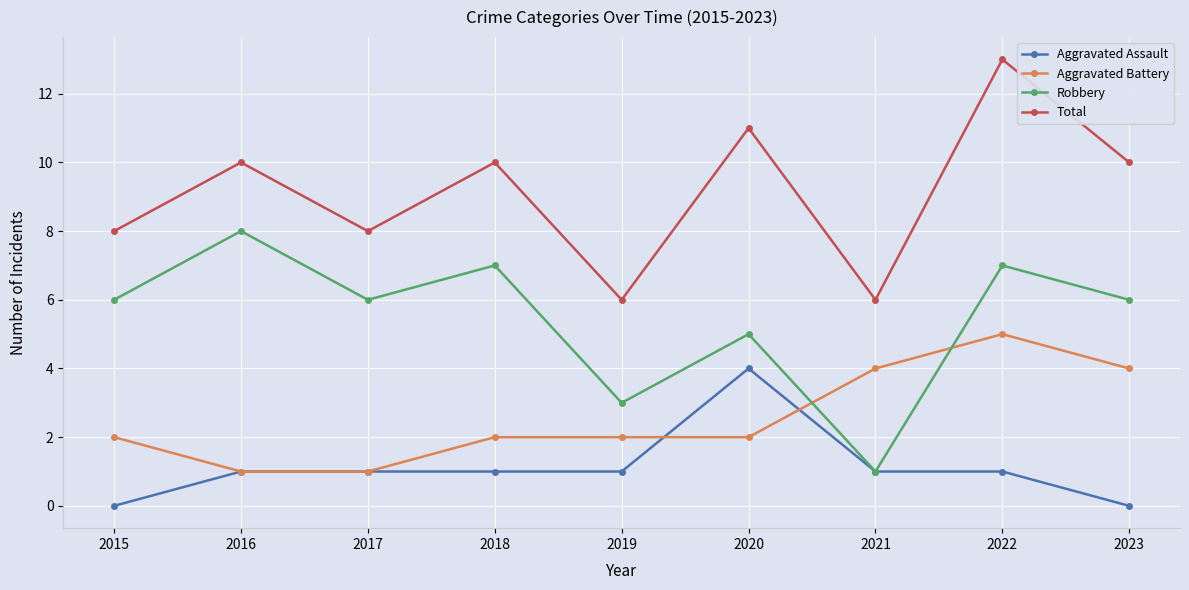

What is the average value of the Total series?

9